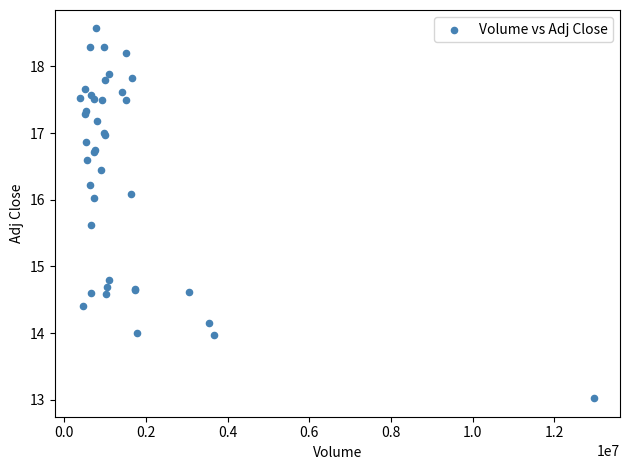

What Y value in the scatter plot is closest to 15?

14.8